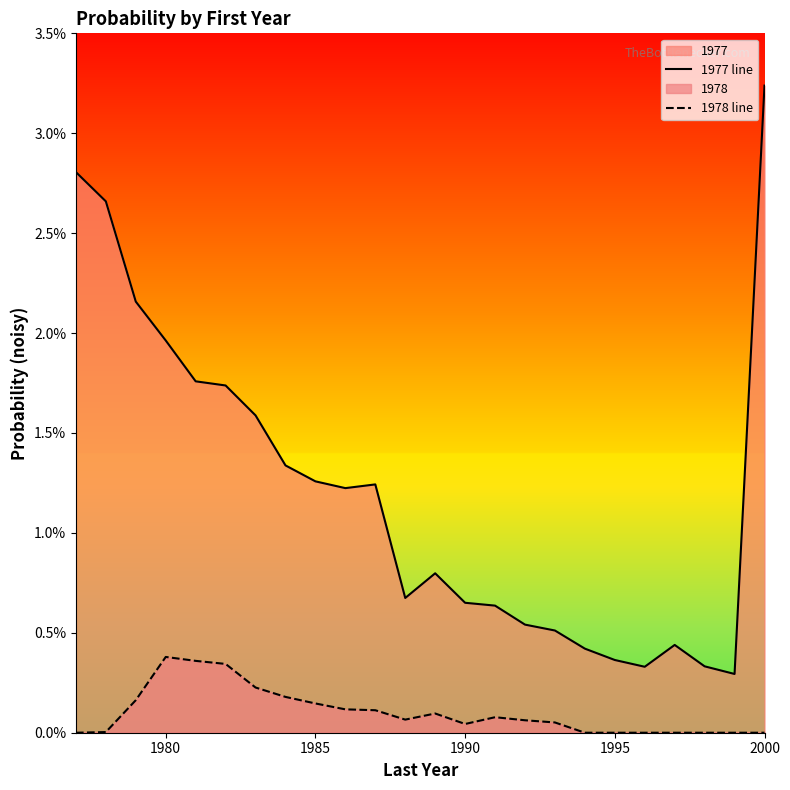

True or false: 1978 line and 1977 line intersect in this chart.

False